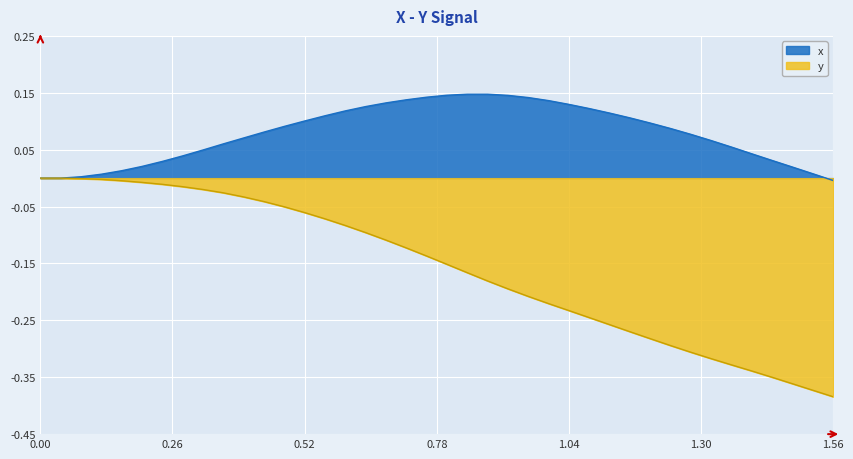

What are all the series names shown in the legend?

x, y